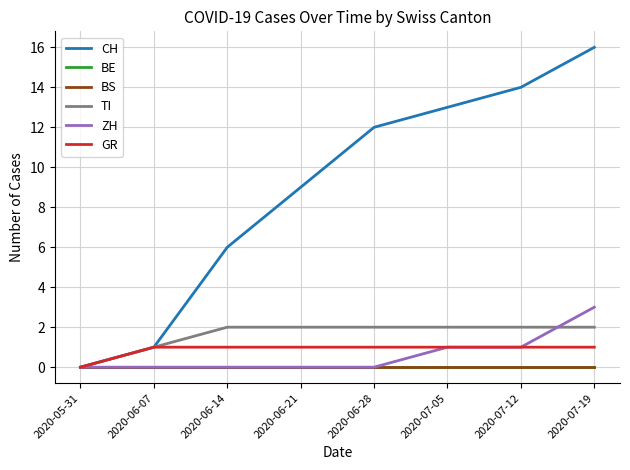

Does the chart display data point markers on the line(s)?

No